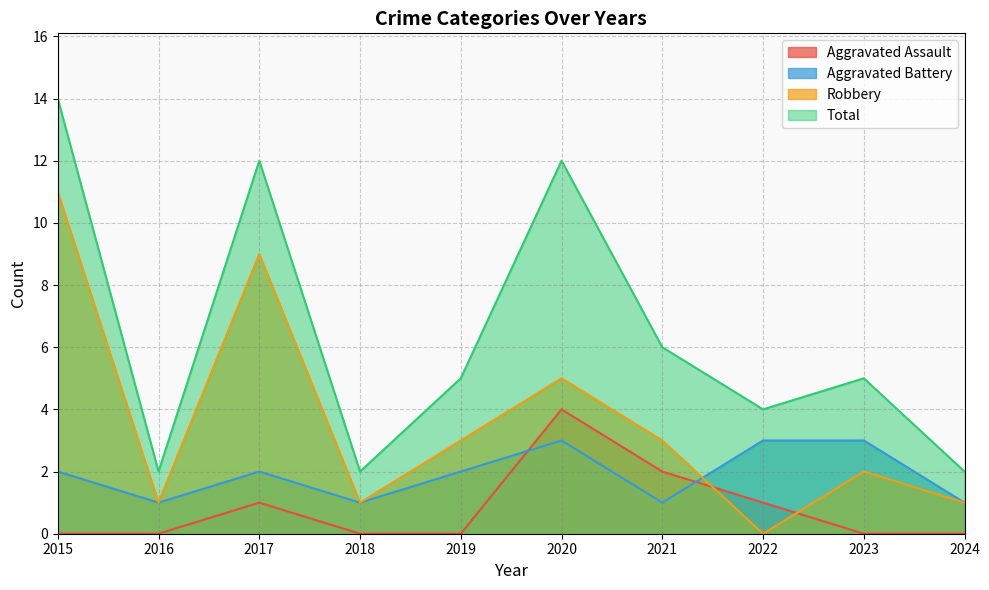

Which series has the largest total across all categories?

Total